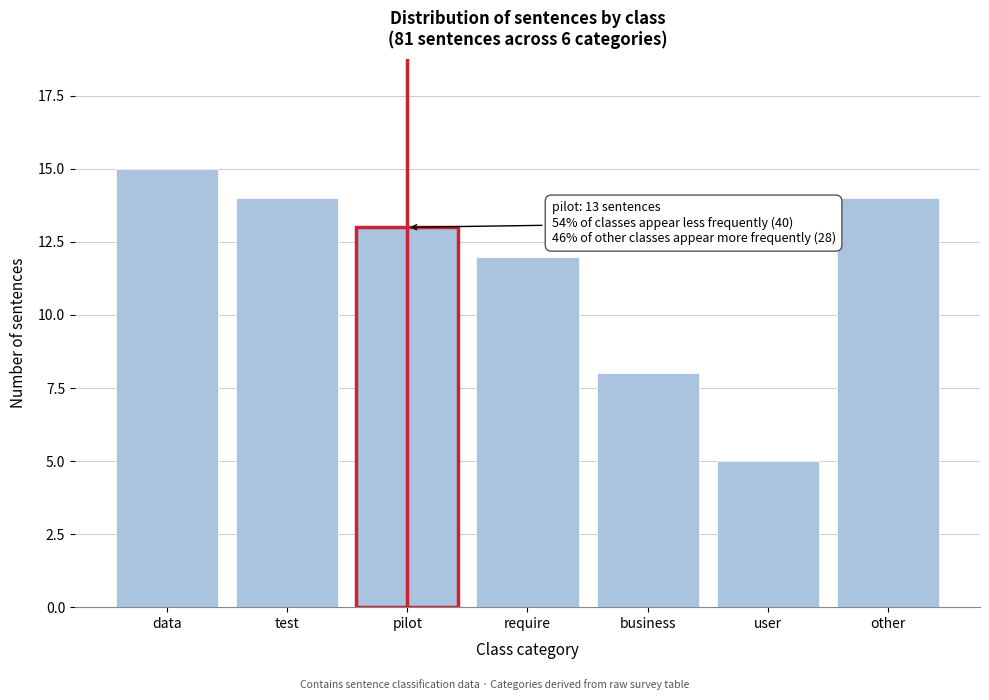

Reading left to right, extract all data points from this chart.

15	14	13	12	8	5	14